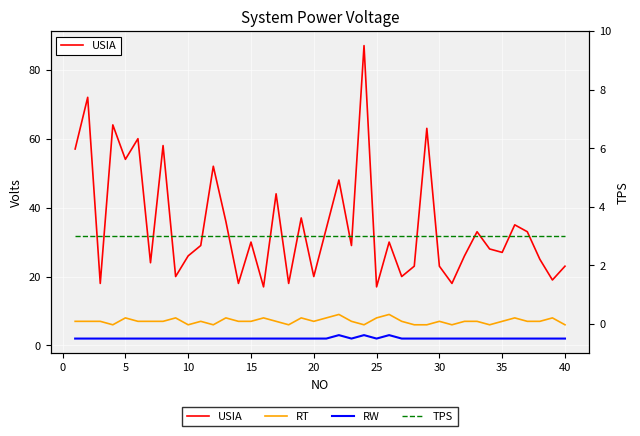

Is it true that RT equals 7 at 0?

True